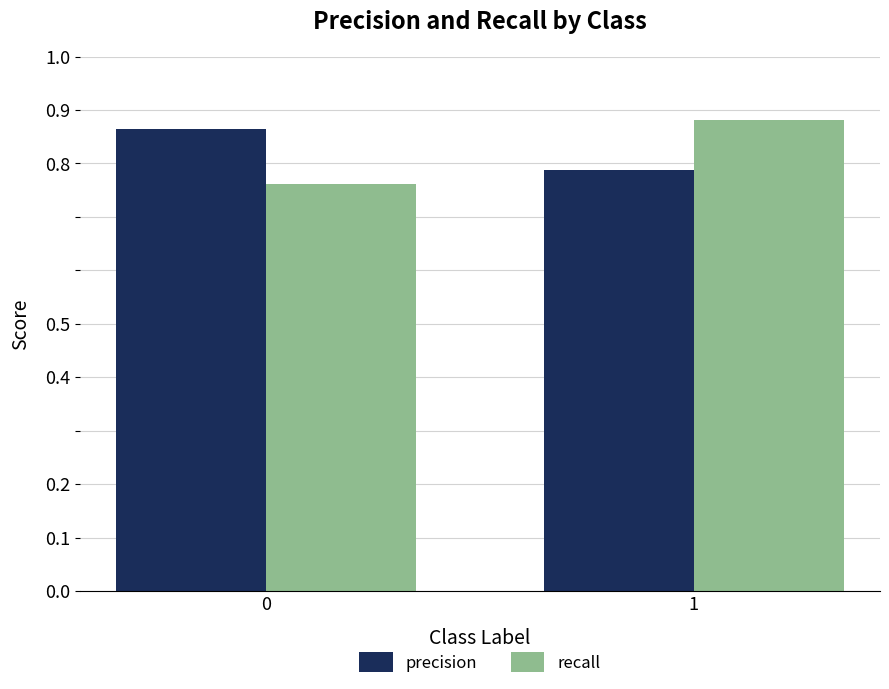

At how many categories does at least one series exceed 0?

2